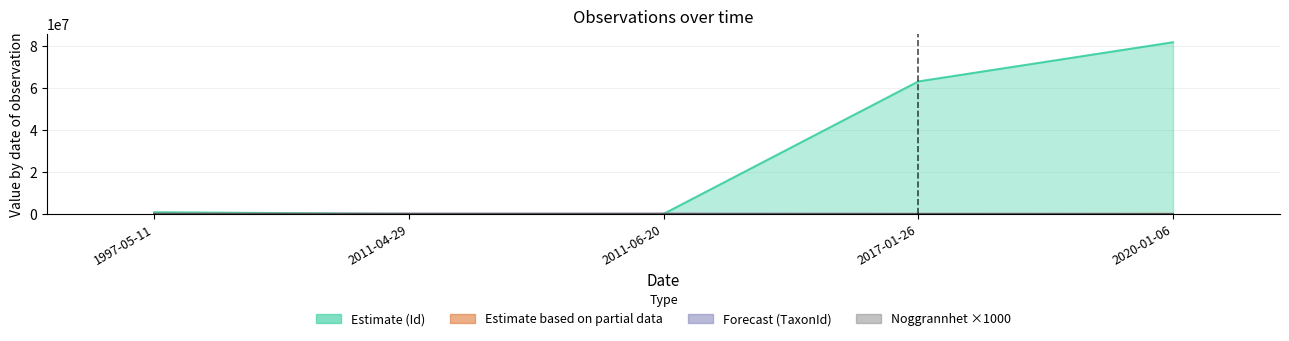

True or false: Noggrannhet has a value of 10 at 2011-06-20.

True